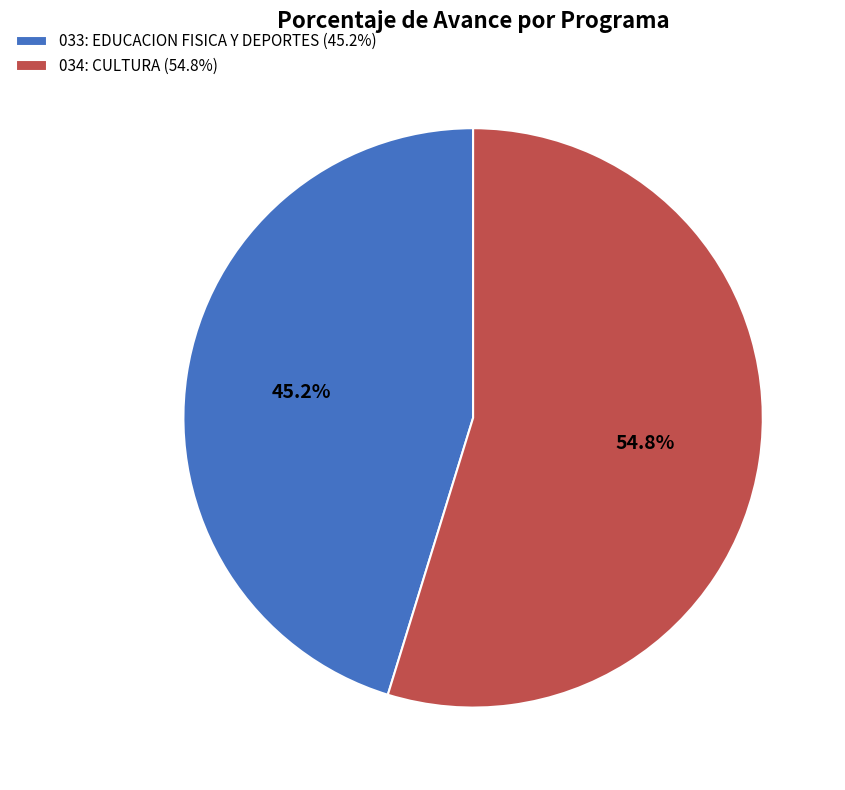

Is there a majority slice in this chart?

Yes